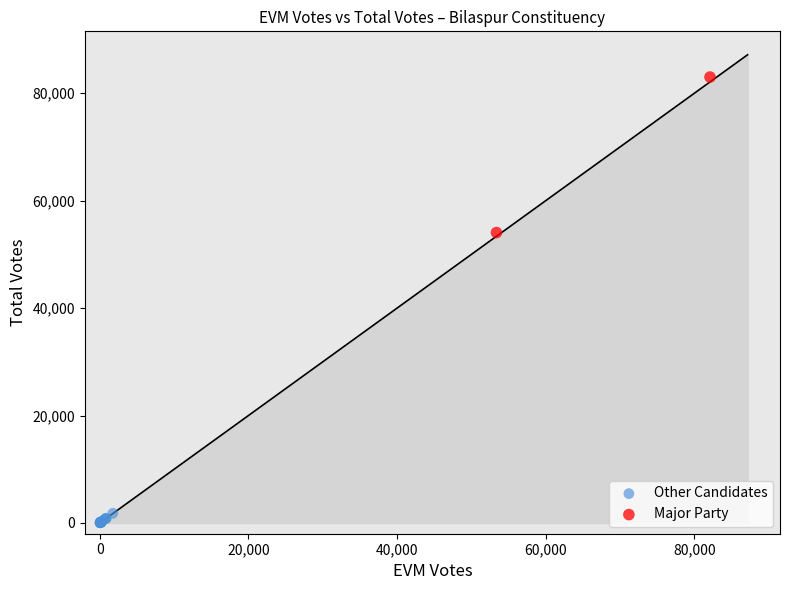

What are all the series names shown in the legend?

Other Candidates, Major Party